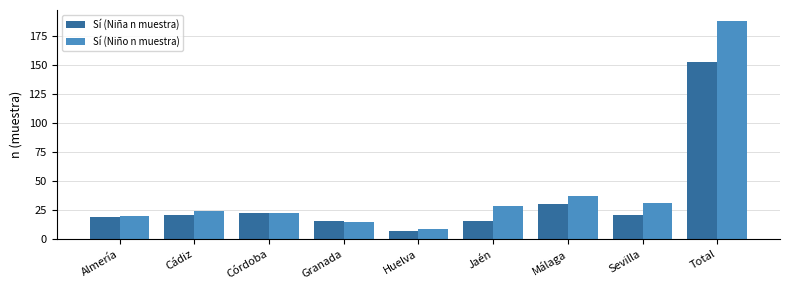

What is the difference between the Sí (Niño n muestra) values at Córdoba and Sevilla?

8